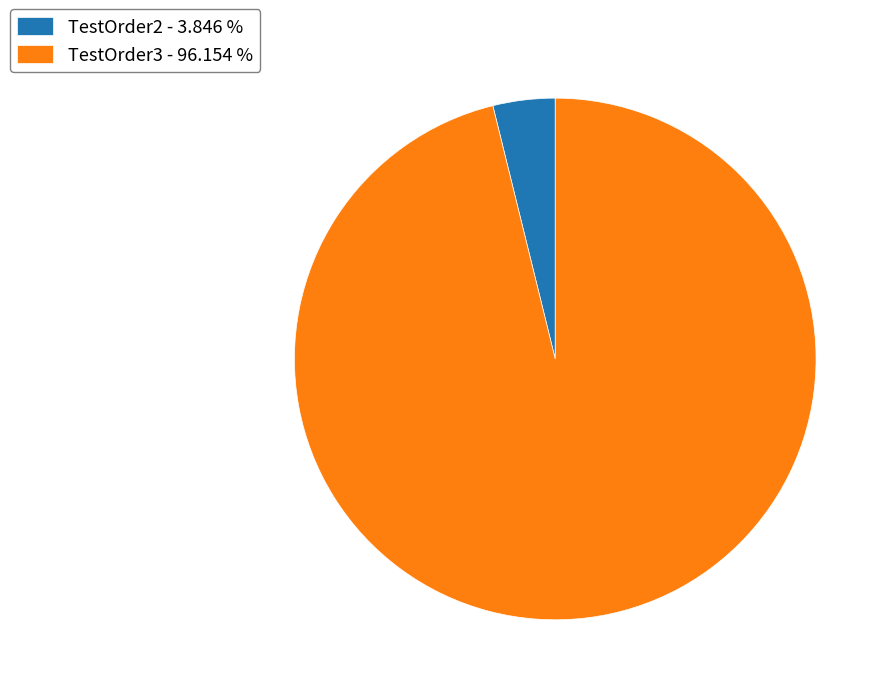

Approximately how many times larger is the value at TestOrder3 - 96.154 % compared to TestOrder2 - 3.846 %?

25.0